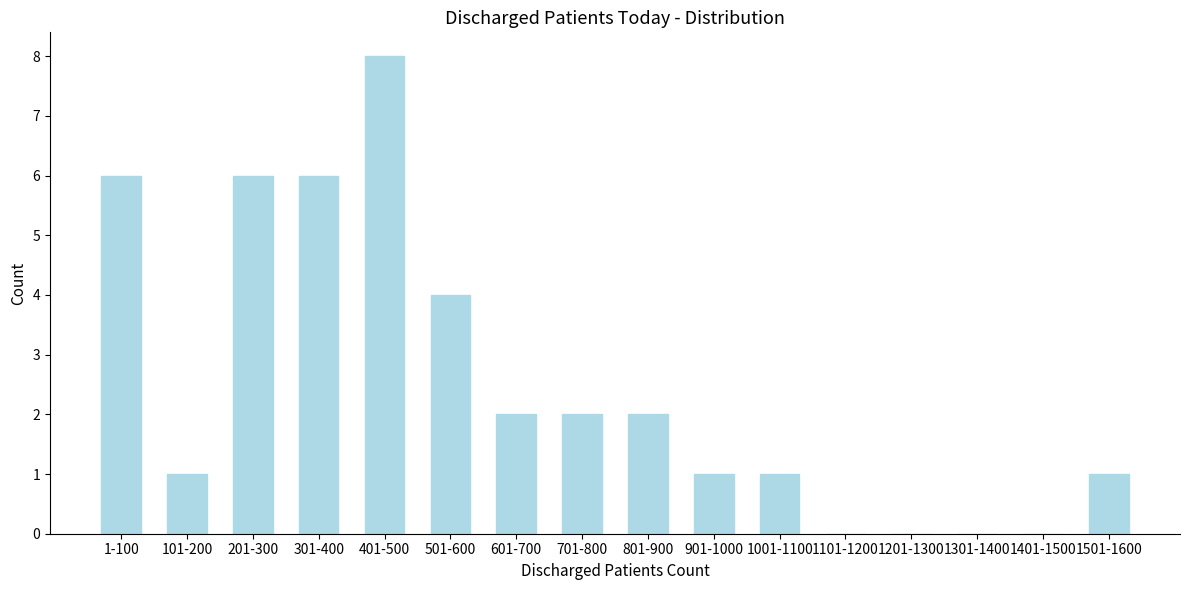

Reading right to left, what are all the values shown in this chart?

1501-1600=1	1401-1500=0	1301-1400=0	1201-1300=0	1101-1200=0	1001-1100=1	901-1000=1	801-900=2	701-800=2	601-700=2	501-600=4	401-500=8	301-400=6	201-300=6	101-200=1	1-100=6